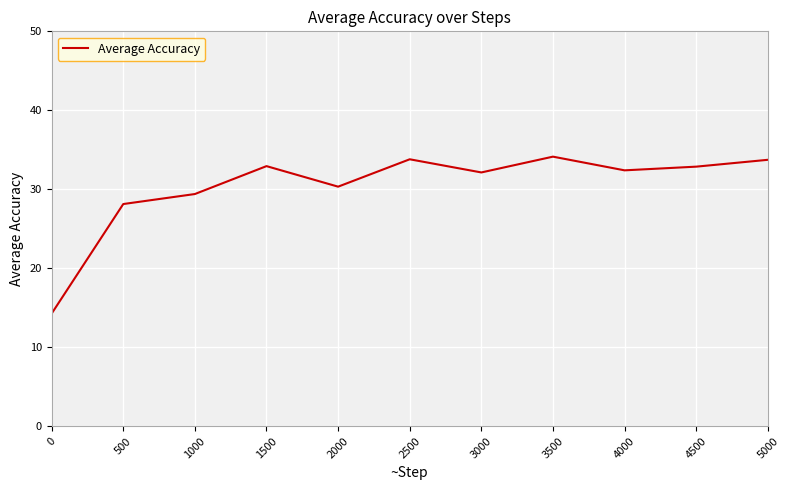

What is the ratio of the value at 3500 to the value at 4500?

1.0